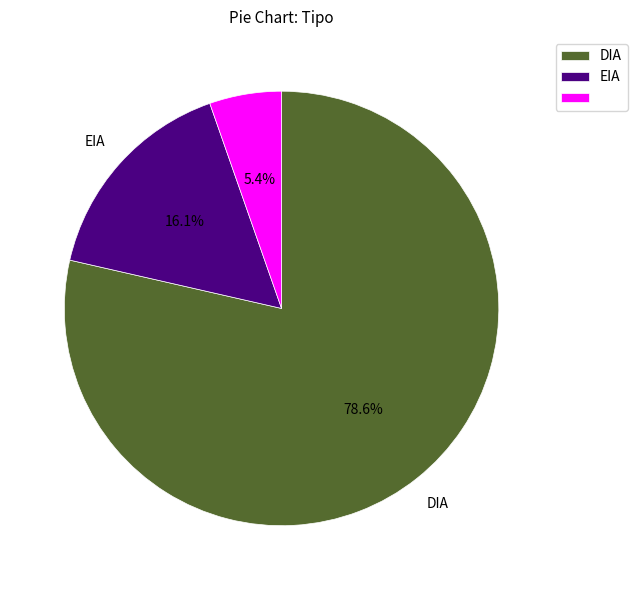

Is there any slice that represents more than half of the pie?

Yes